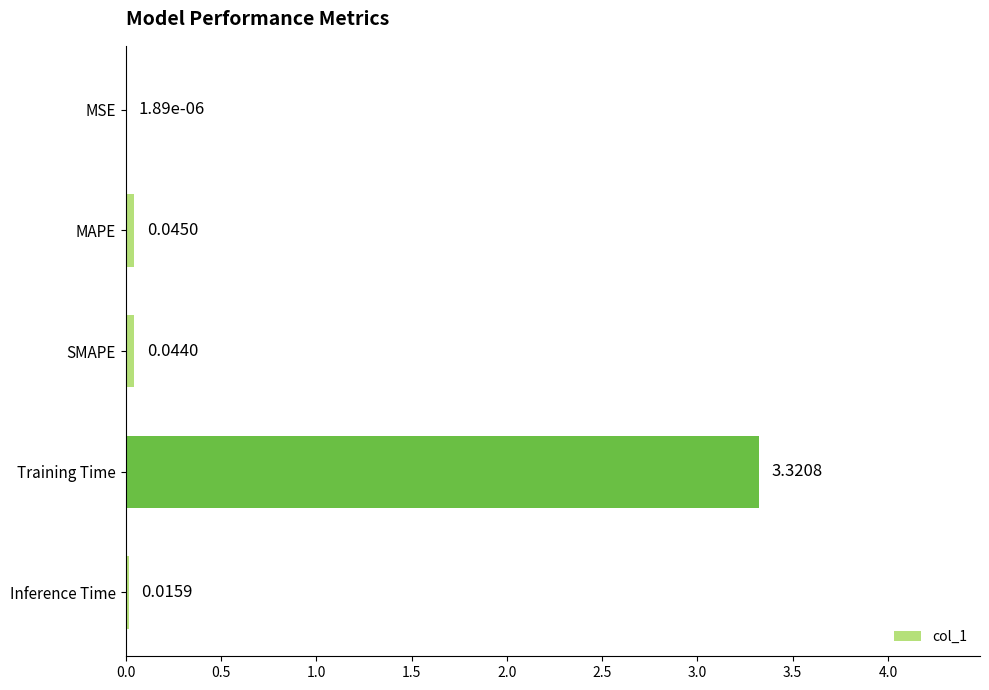

Which category has the highest value across all series?

Training Time